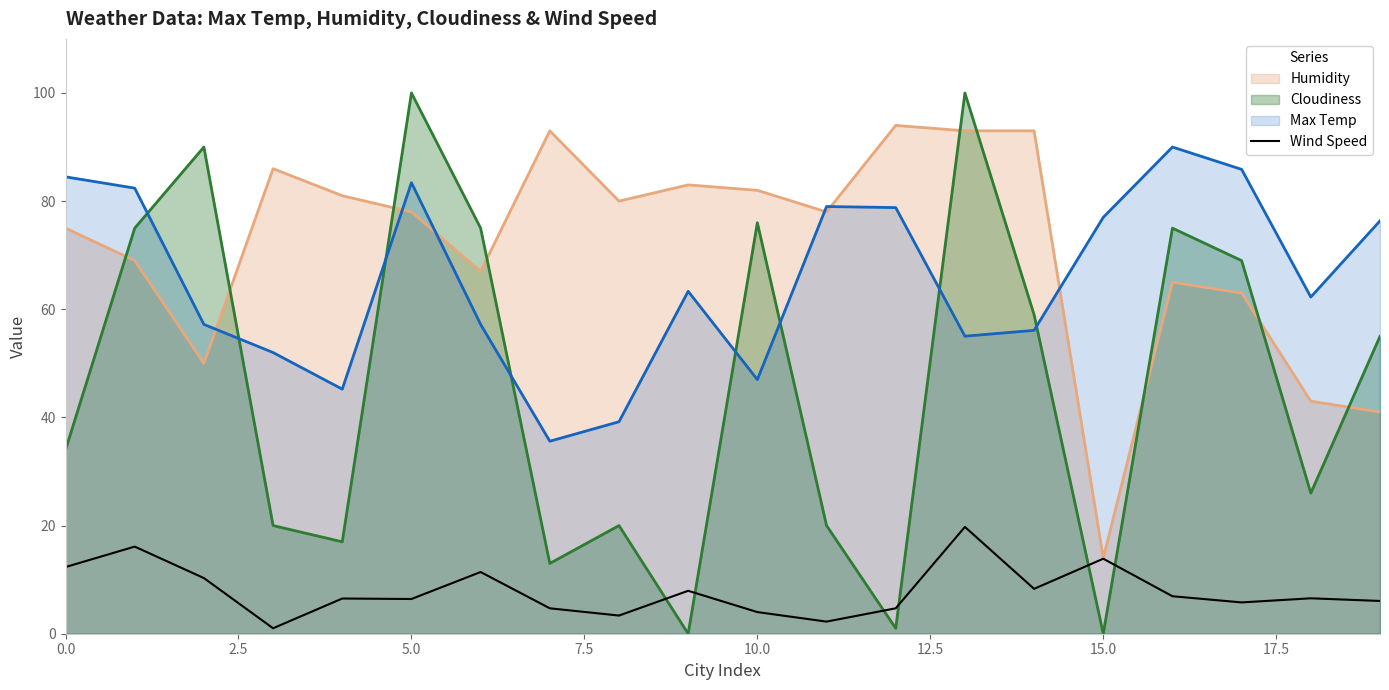

What is the difference between the highest and lowest values at 10.0?

78.0